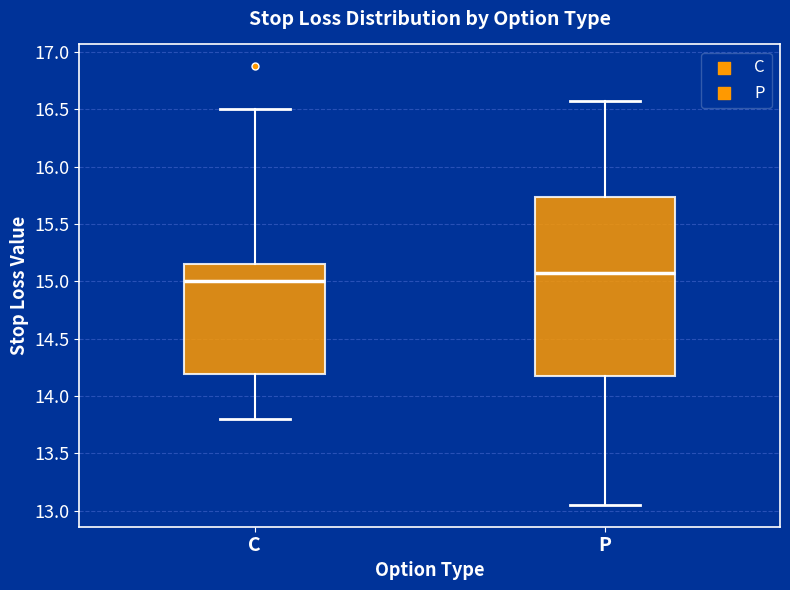

Which box's median line is the highest?

P